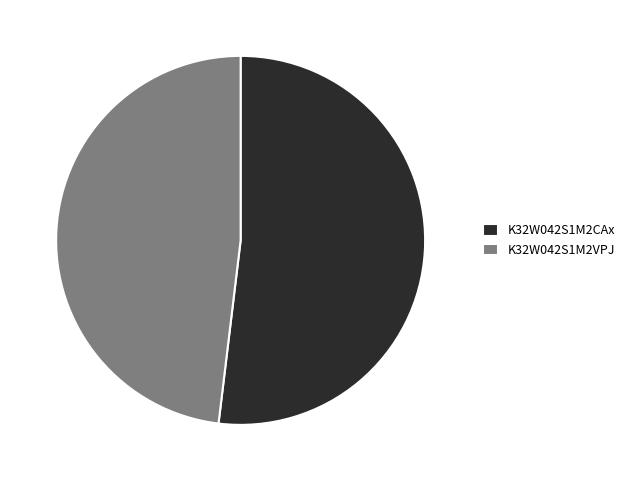

Count the number of slices in the pie.

2